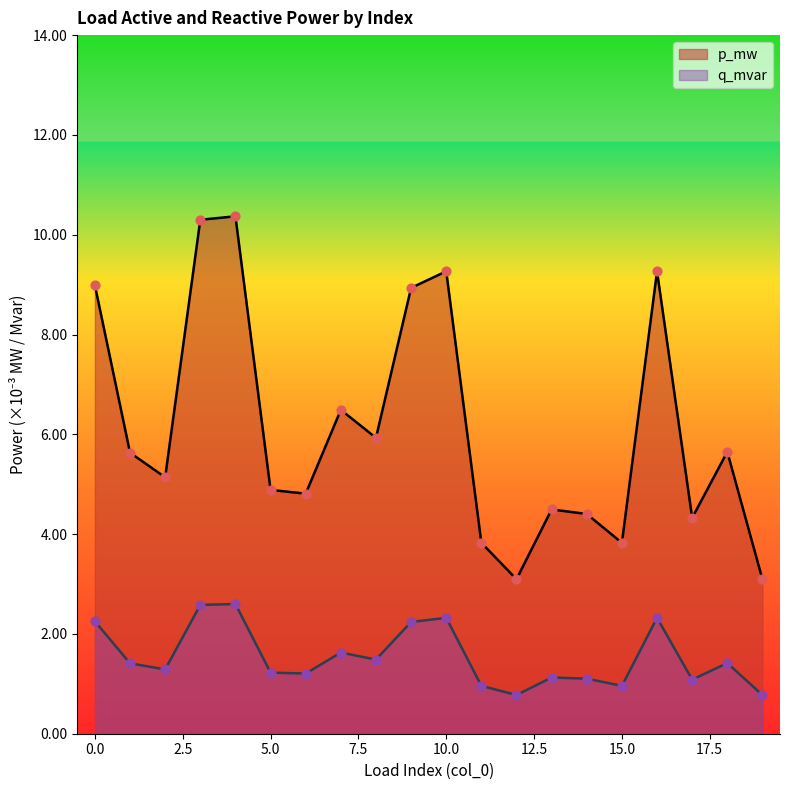

Which series contains the lowest Y value?

q_mvar